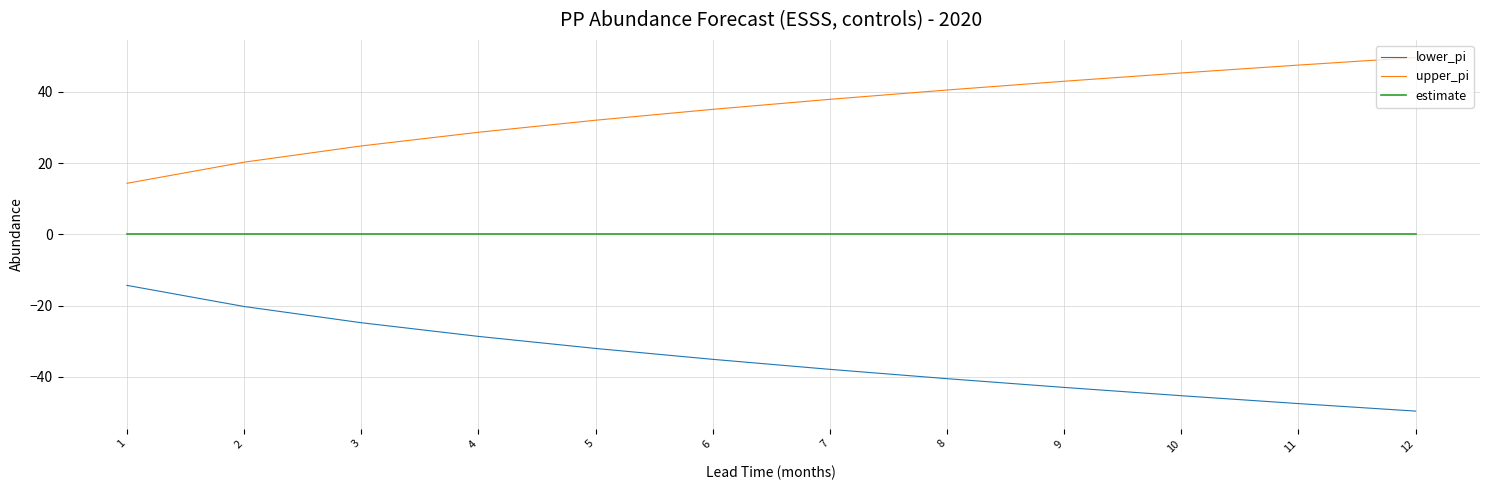

How many lines are shown in the chart?

3